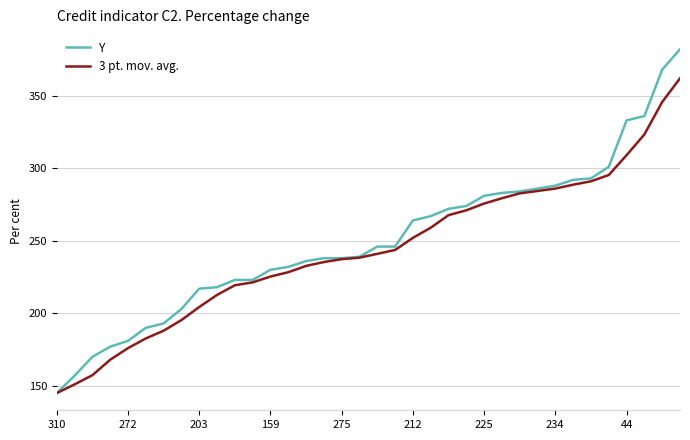

Rank the series by their maximum value, from highest to lowest.

Y, 3 pt. mov. avg.